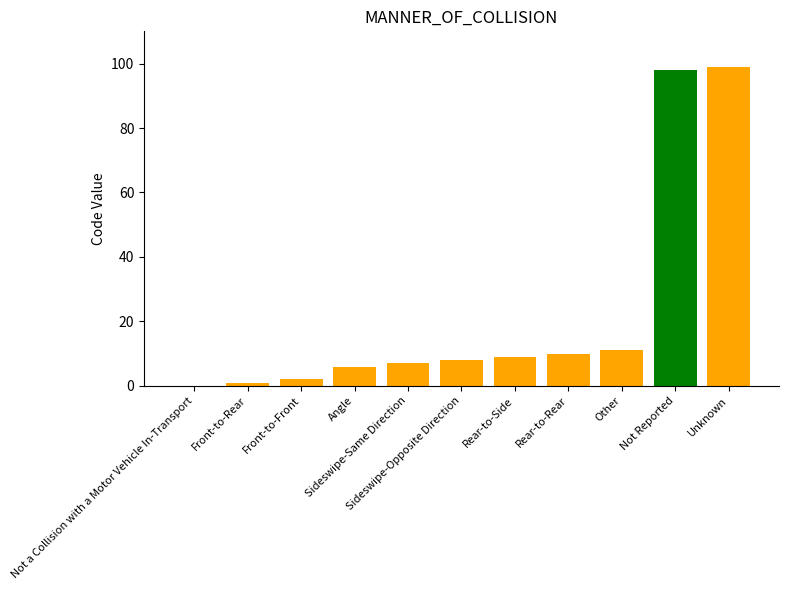

What is the greatest value displayed?

99